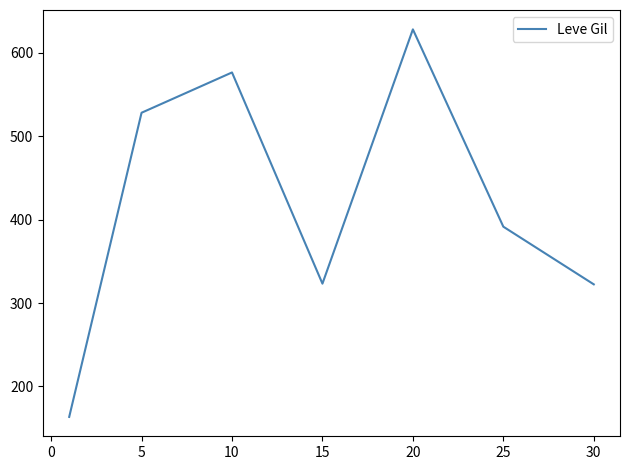

What is the sum of all values?

2934.3